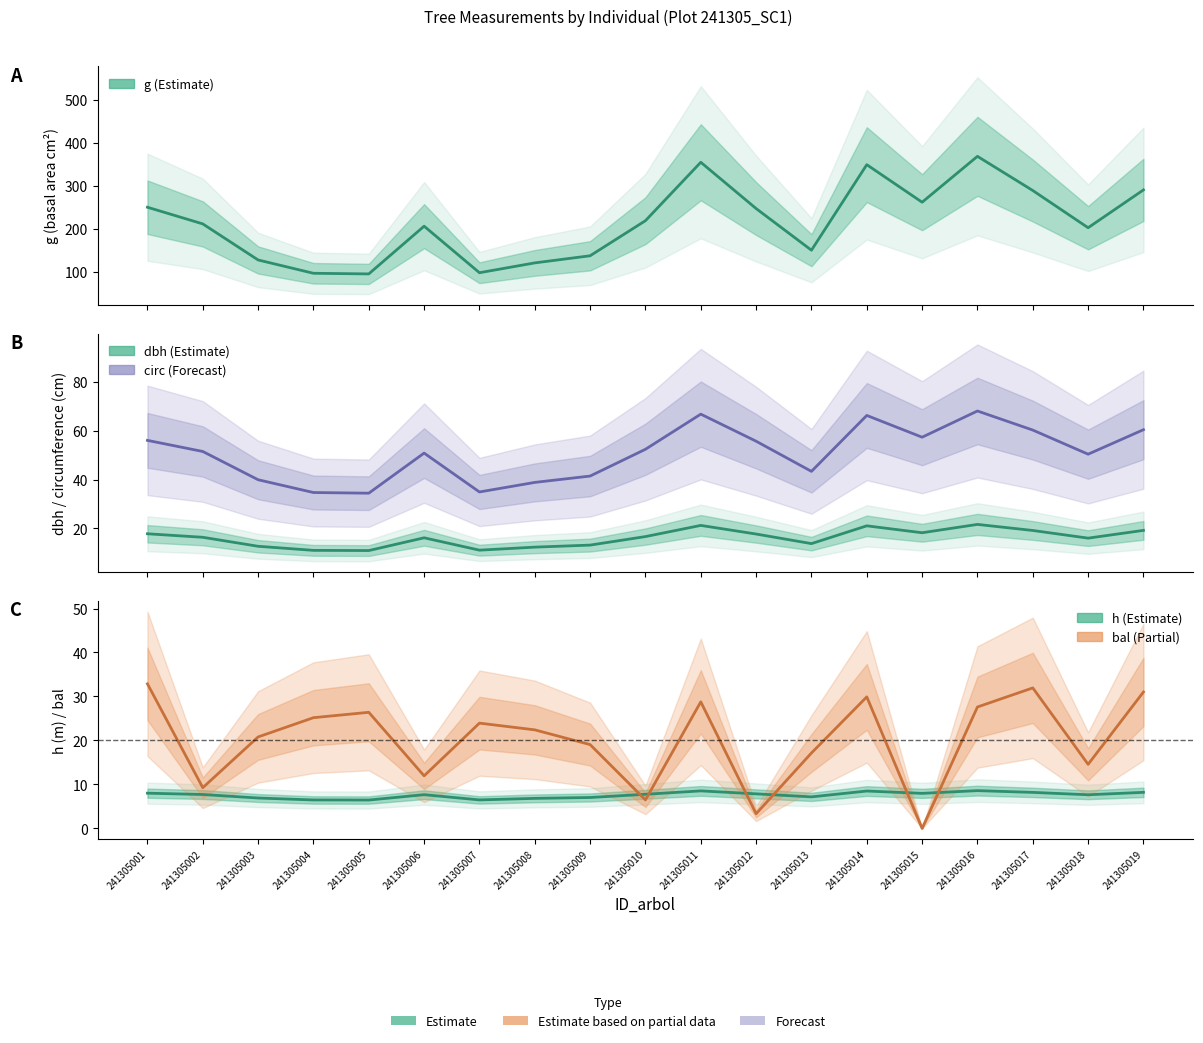

Which category has the lowest value in the h series?

241305005